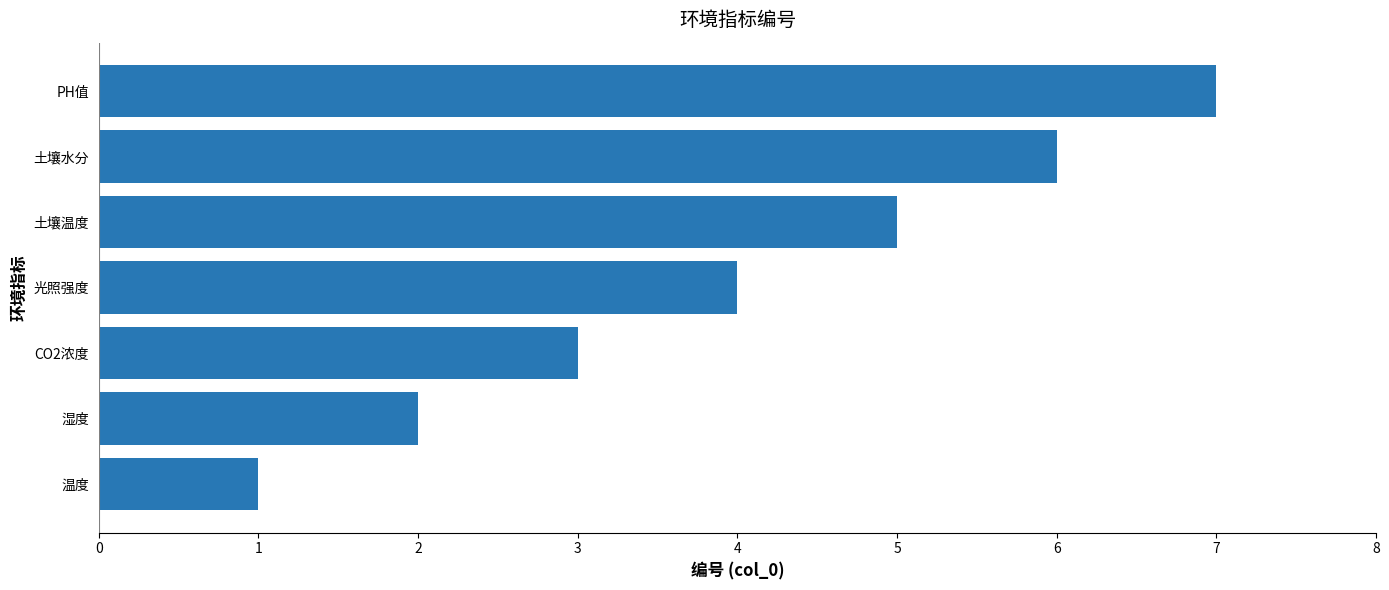

What is the average value?

4